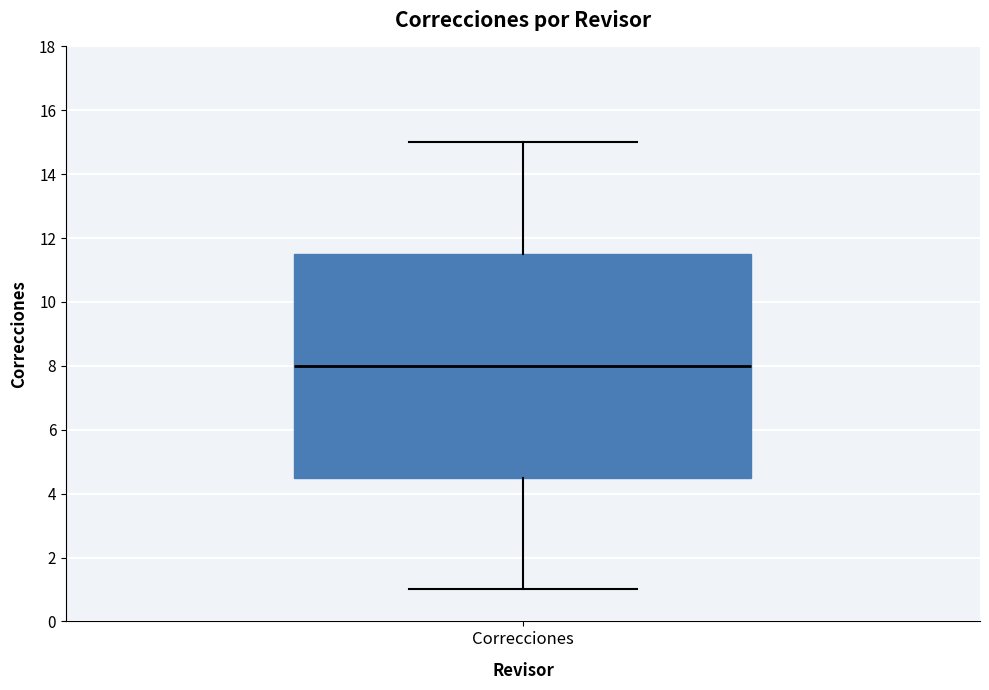

Where does the lower whisker of the box for Correcciones end on the y-axis? The values are not printed on the chart, so give them approximately, as read against the axis.

1.0